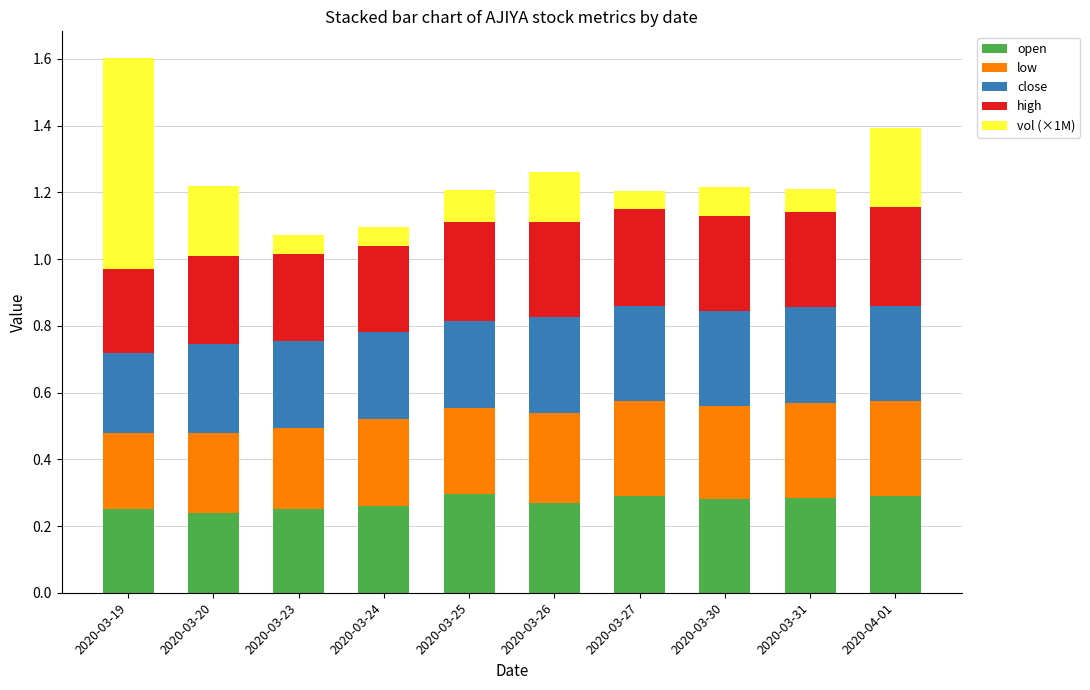

At which category is the sum across all series the highest?

2020-03-19